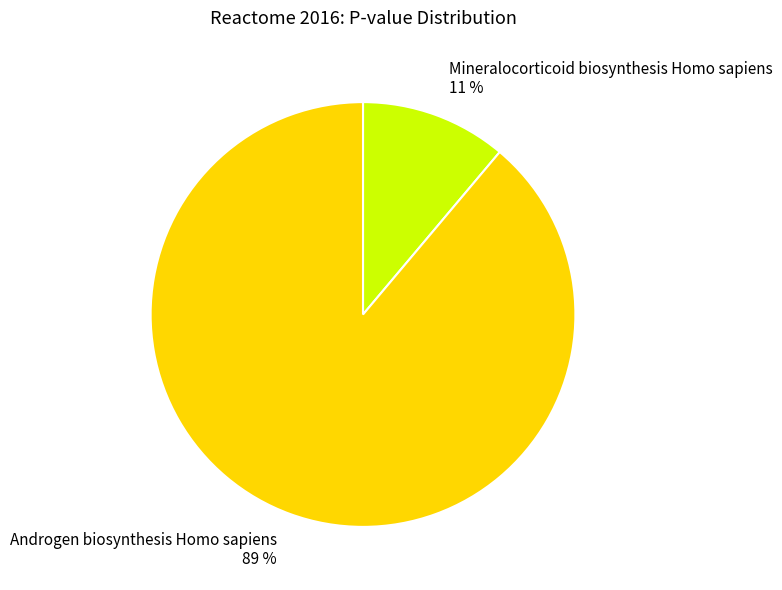

Count the number of slices in the pie.

2